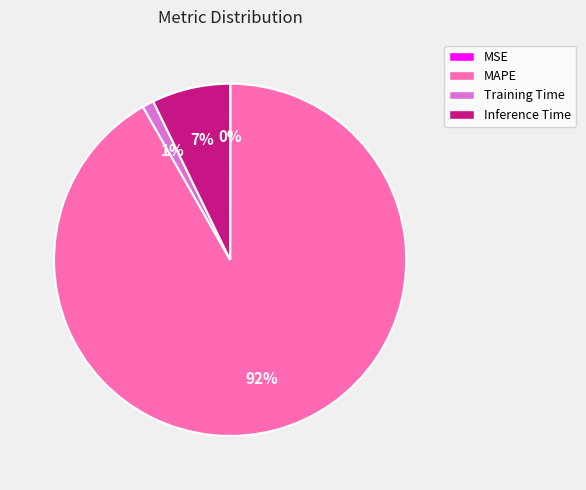

Which category accounts for the majority?

MAPE